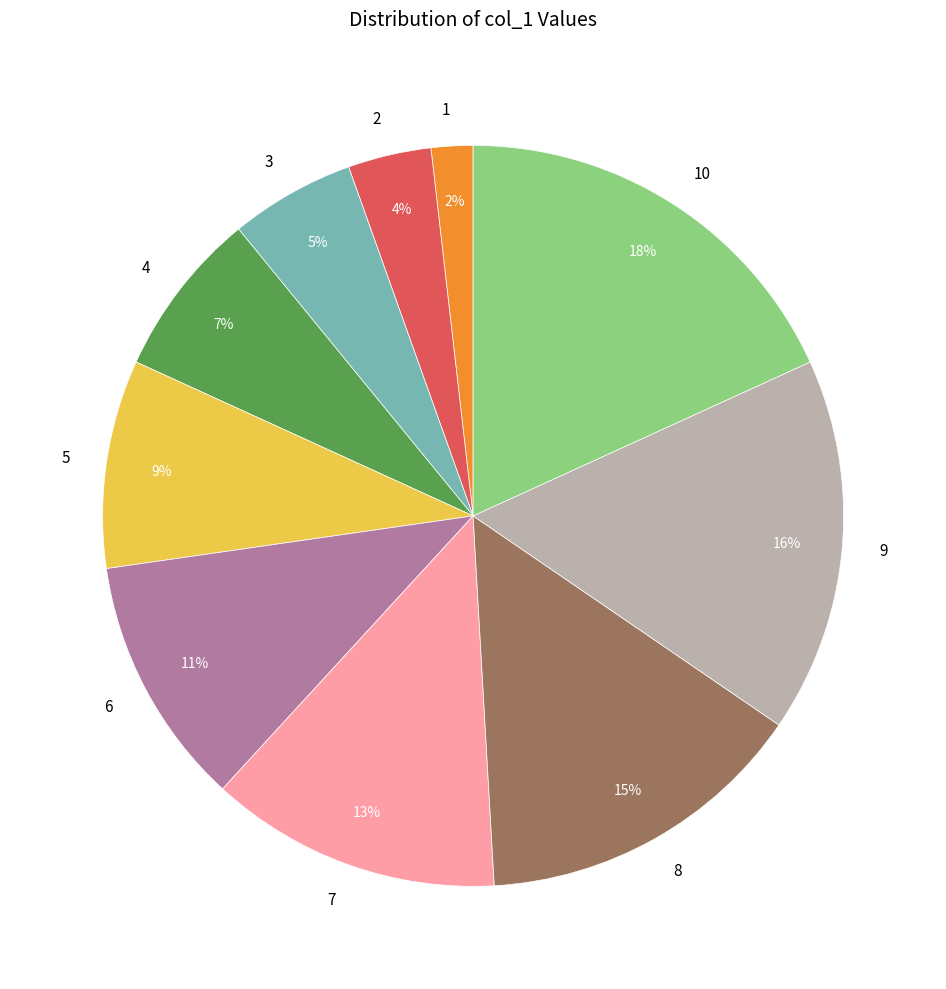

Is 8 the majority of the pie?

No